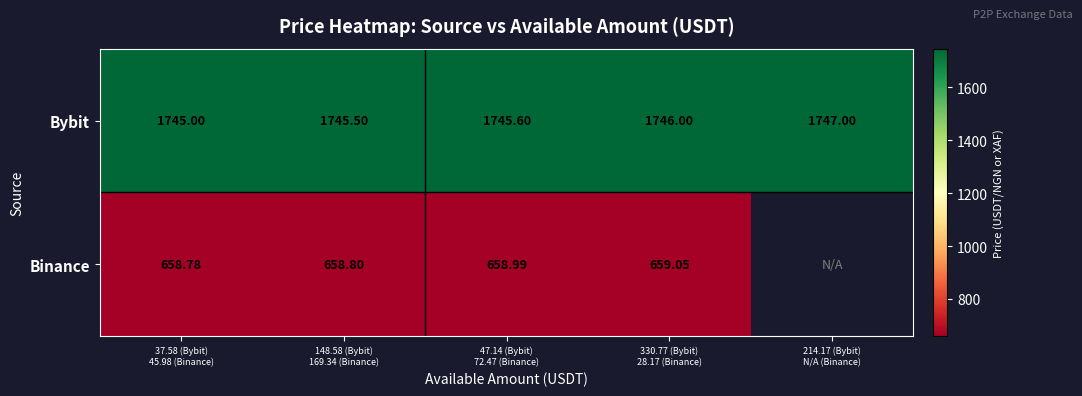

The value of Bybit at 148.58 (Bybit) 169.34 (Binance) is 1745.5. True or false?

True